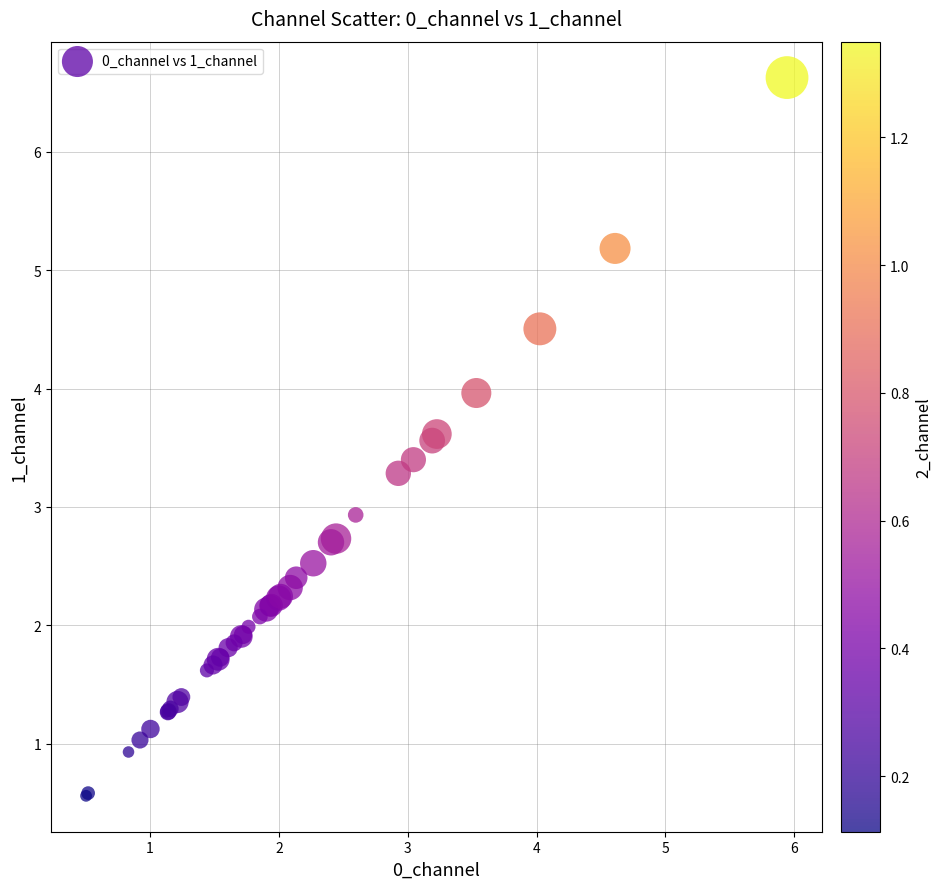

What Y value in the scatter plot is closest to 3?

2.9